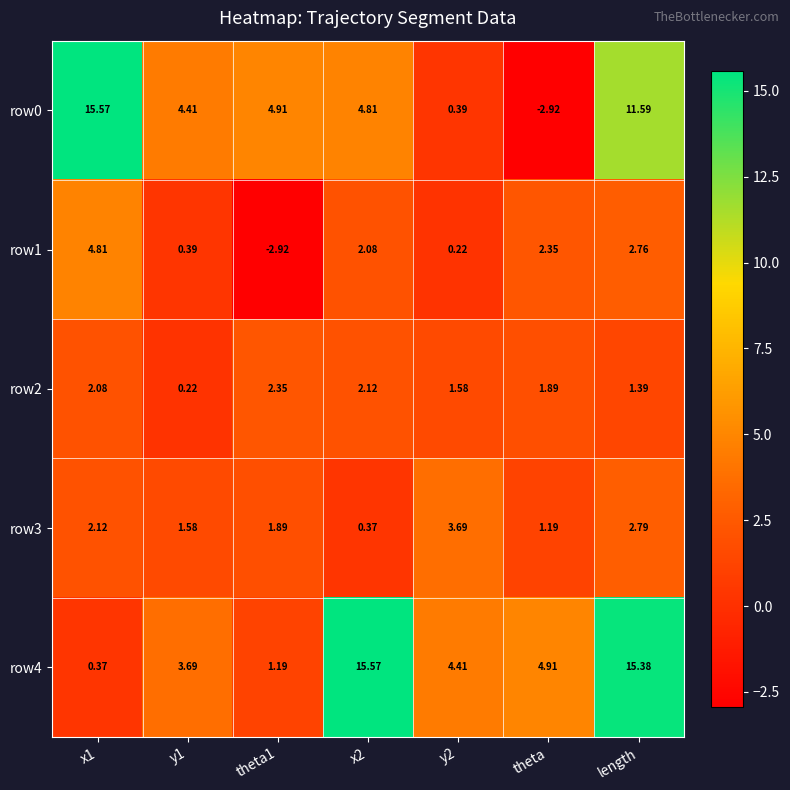

What is the total value across all series at y2?

10.3